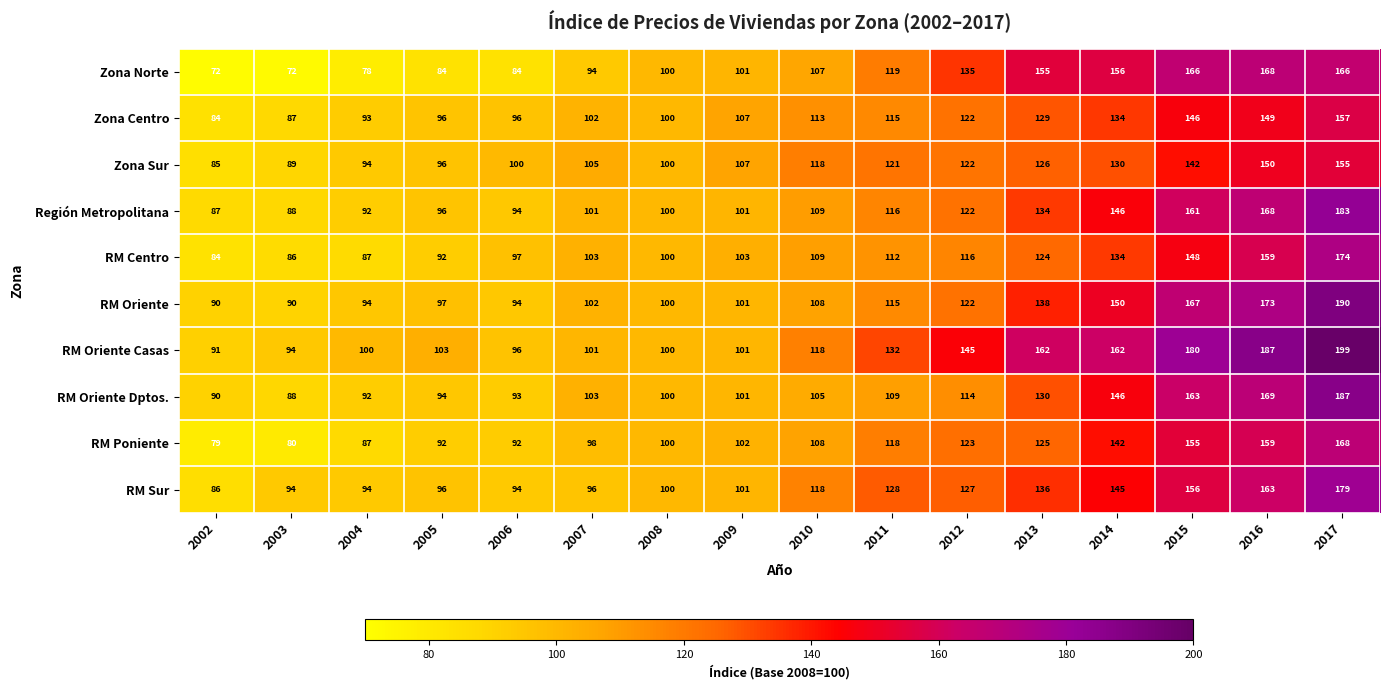

What is the difference between the highest and lowest values at 2007?

11